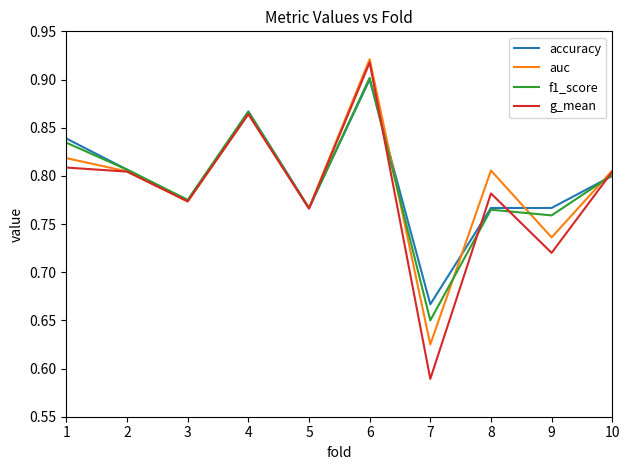

The value of auc at 2 is 1.1. True or false?

False